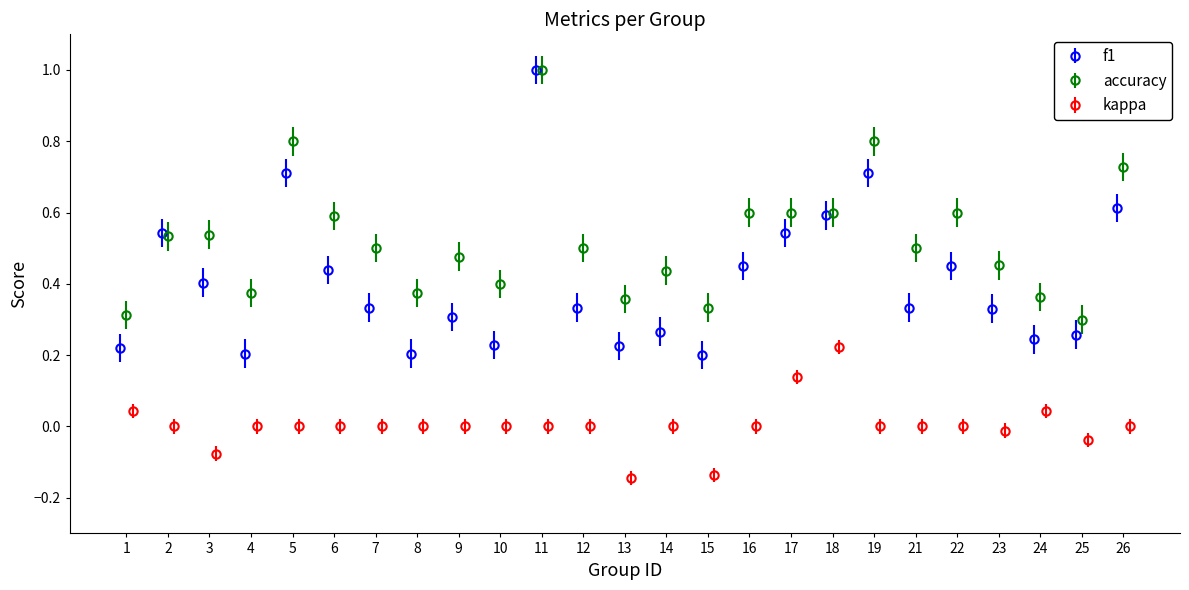

How many interior local valleys does the f1 series have?

7